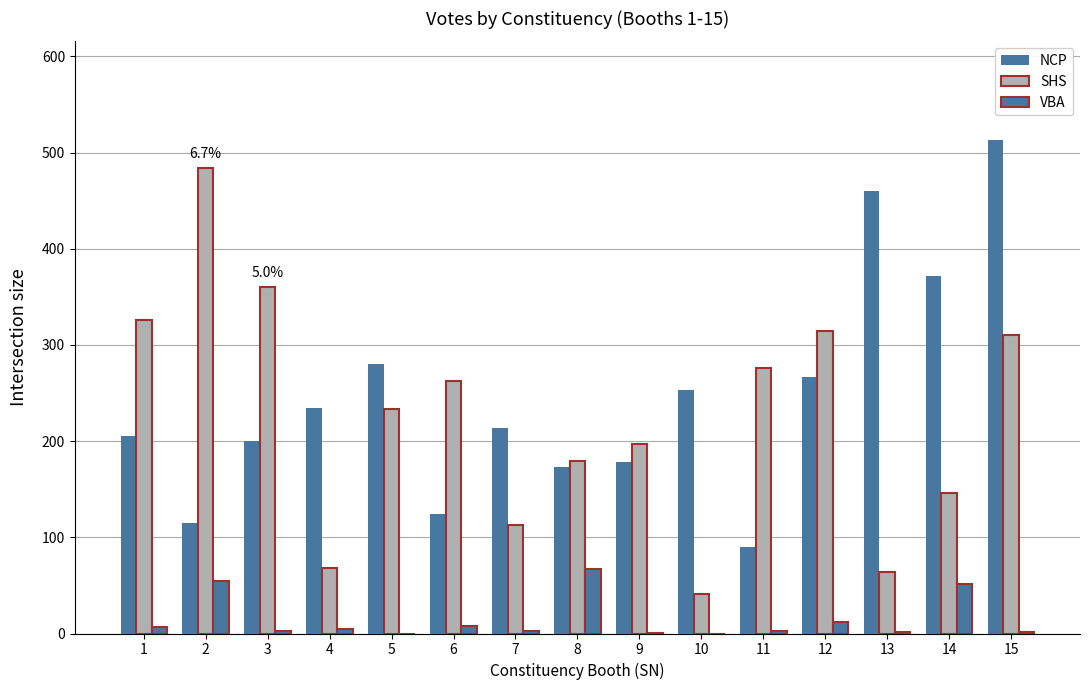

The NCP series shows 280 at 5. True or false?

True